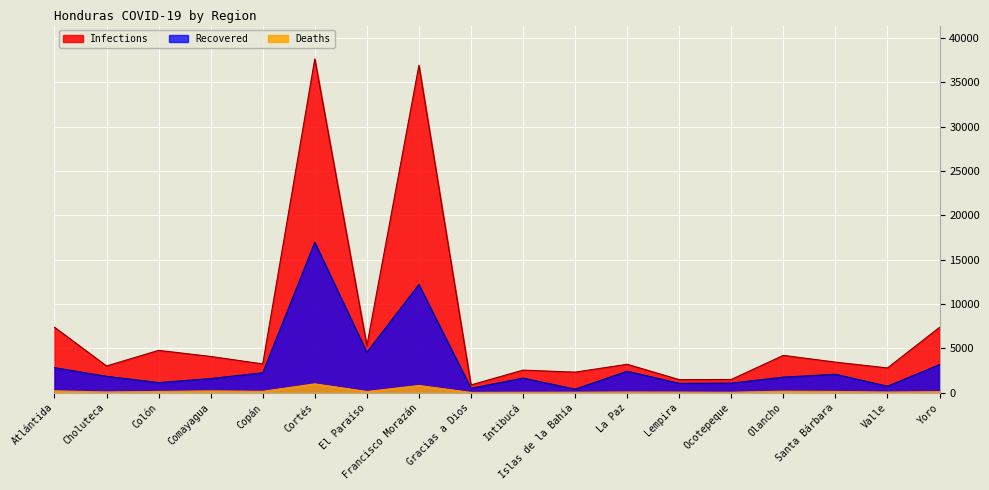

List the labels in order of Recovered value, smallest first.

Islas de la Bahía, Gracias a Dios, Valle, Lempira, Ocotepeque, Colón, Comayagua, Intibucá, Olancho, Choluteca, Santa Bárbara, Copán, La Paz, Atlántida, Yoro, El Paraíso, Francisco Morazán, Cortés